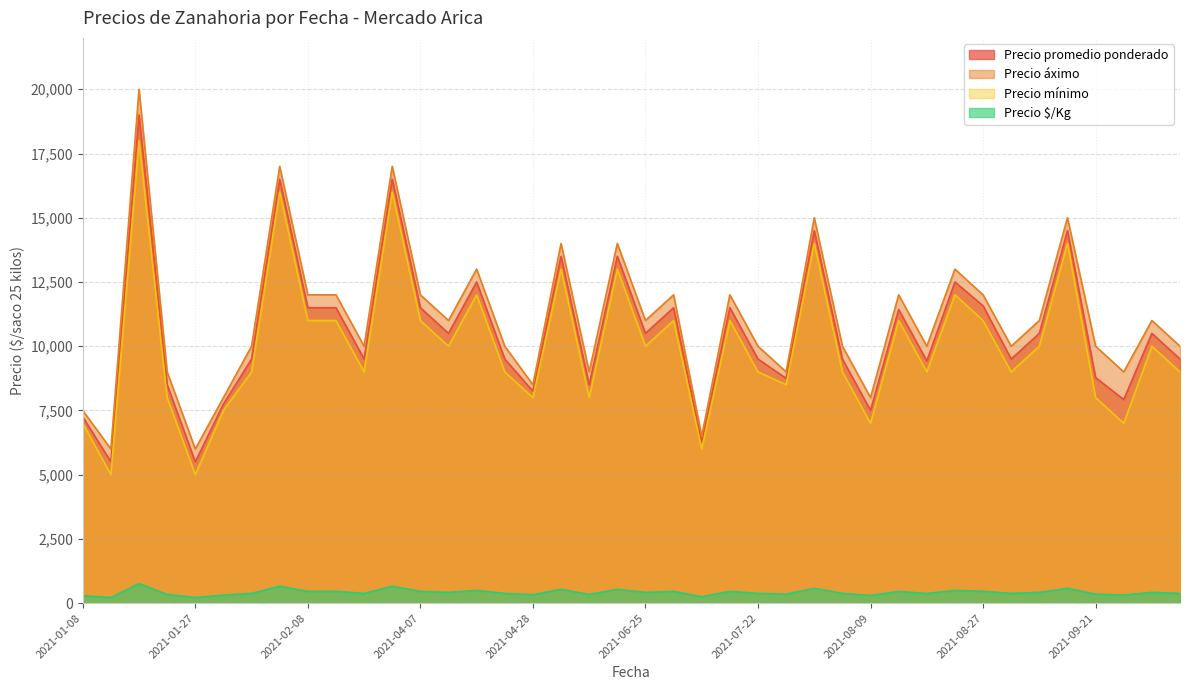

True or false: Precio mínimo and Precio promedio ponderado cross at least once.

False